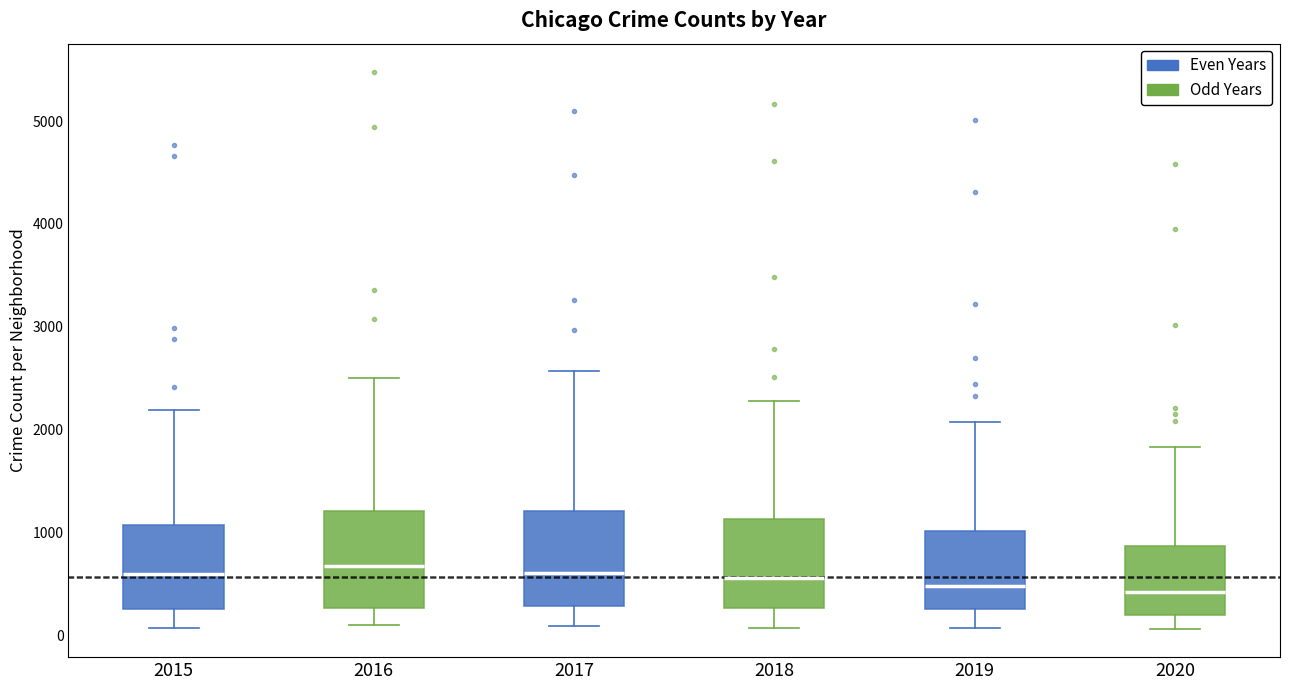

Reading left to right, transcribe this box plot: for each box, give where its median line is, the range the box spans, and where its two whiskers end, as read against the y-axis. The values are not printed on the chart, so give them approximately, as read against the axis.

2015: median 600, box 300 to 1100, whiskers 100 to 2200
2016: median 700, box 300 to 1200, whiskers 100 to 2500
2017: median 600, box 300 to 1200, whiskers 100 to 2600
2018: median 600, box 300 to 1100, whiskers 100 to 2300
2019: median 500, box 300 to 1000, whiskers 100 to 2100
2020: median 400, box 200 to 900, whiskers 100 to 1800